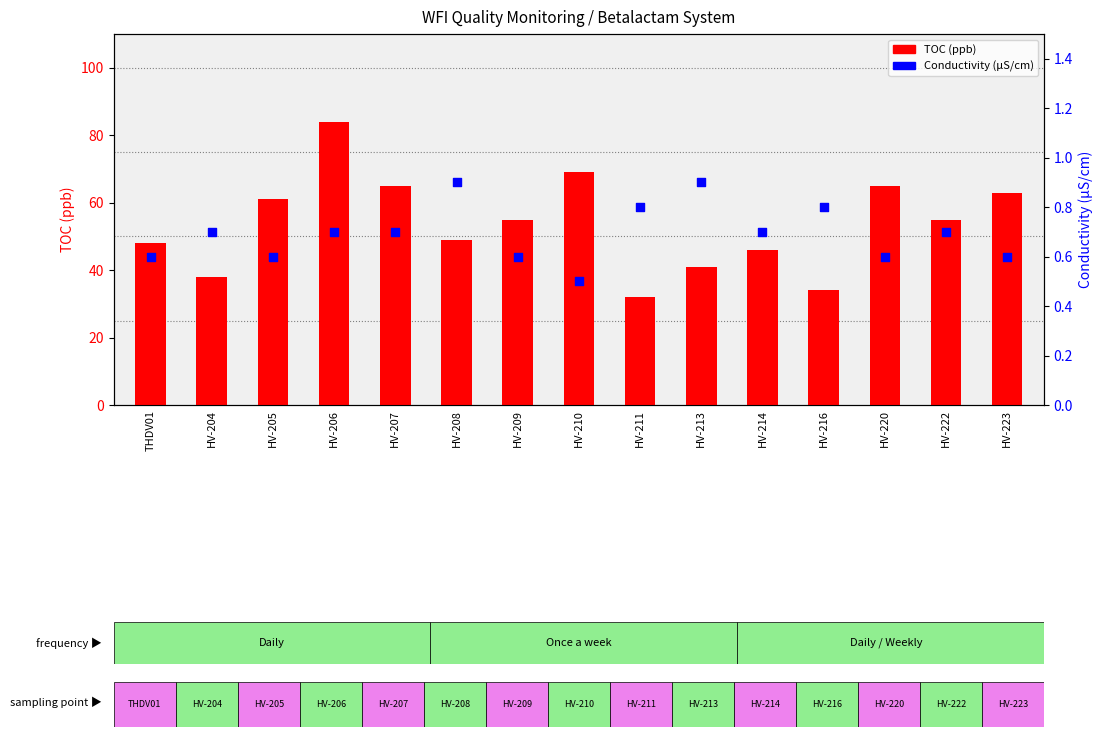

What are all the series names shown in the legend?

TOC (ppb), Conductivity (µS/cm)